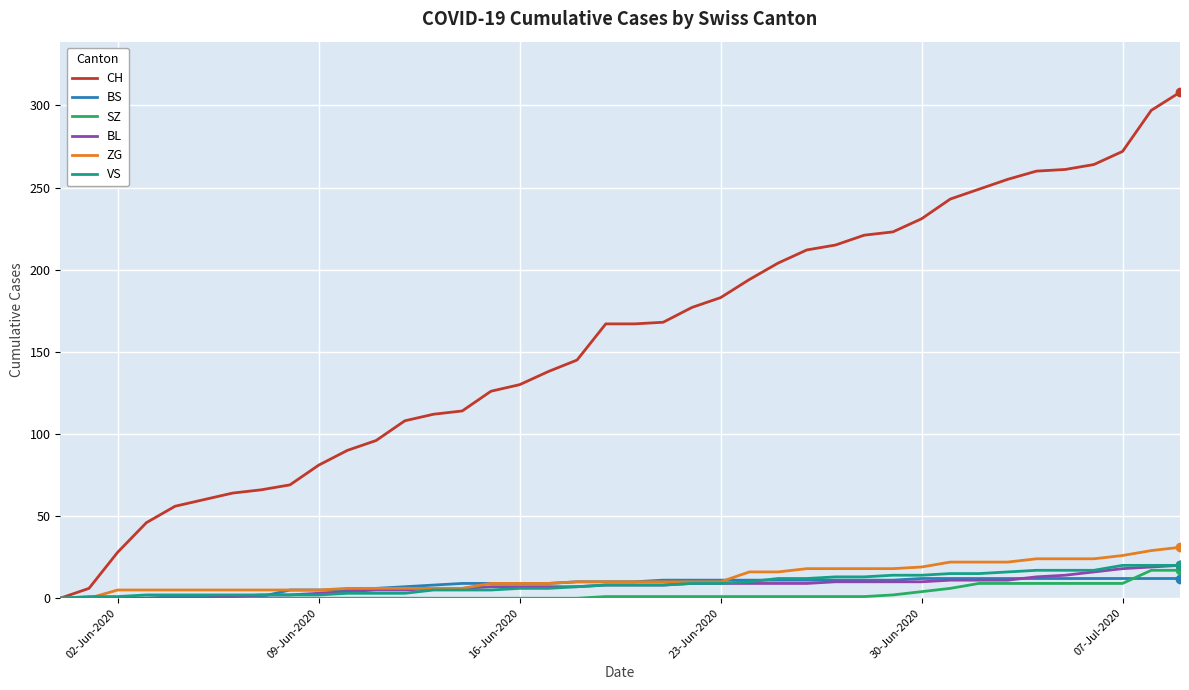

Which series has the largest range (max minus min)?

CH